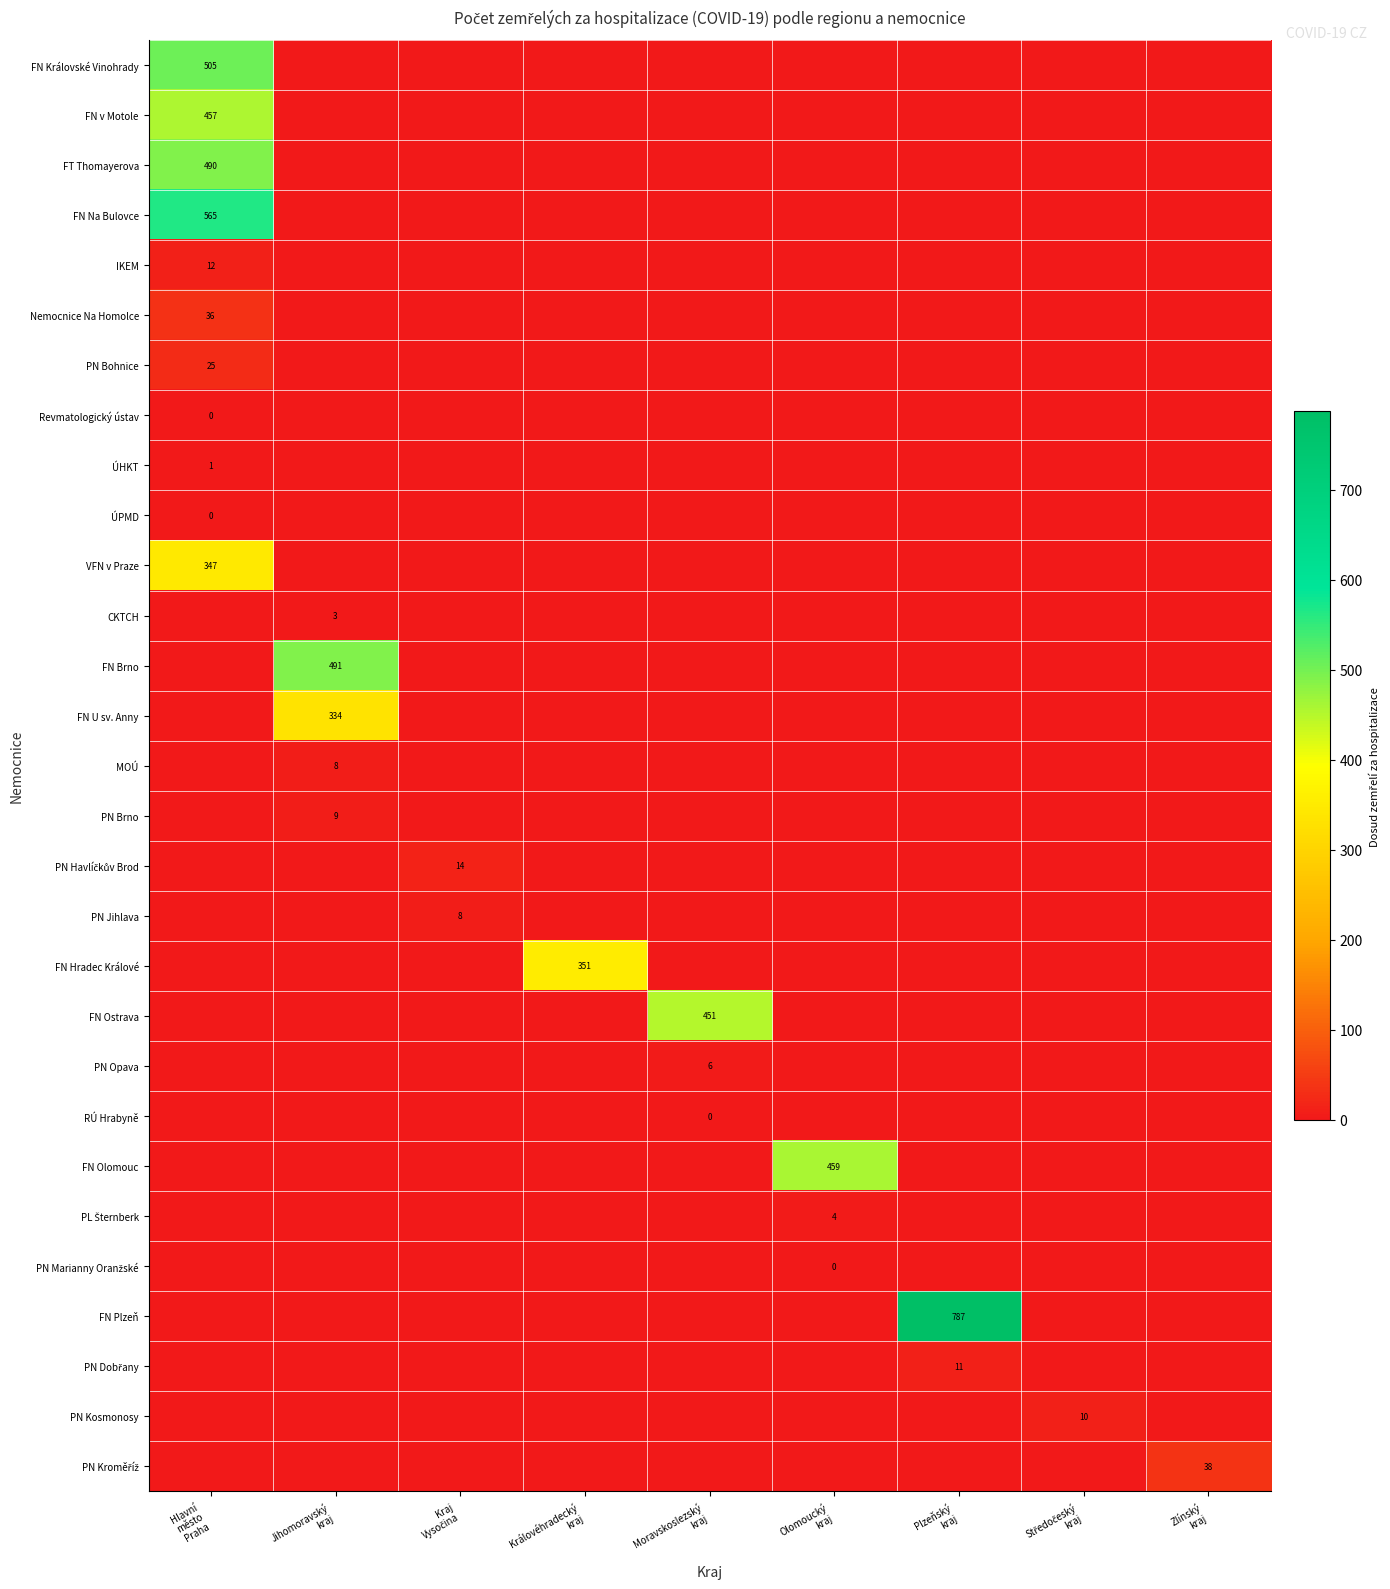

What is the average value of the FN Brno series?

54